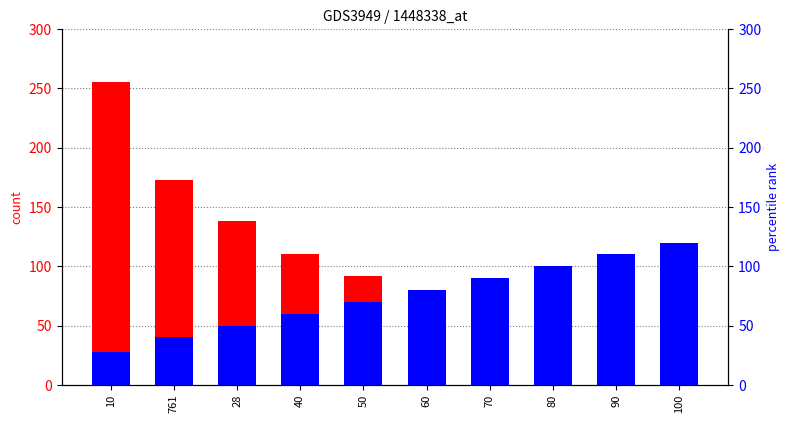

Between 761 and 90, which series saw the biggest shift?

count